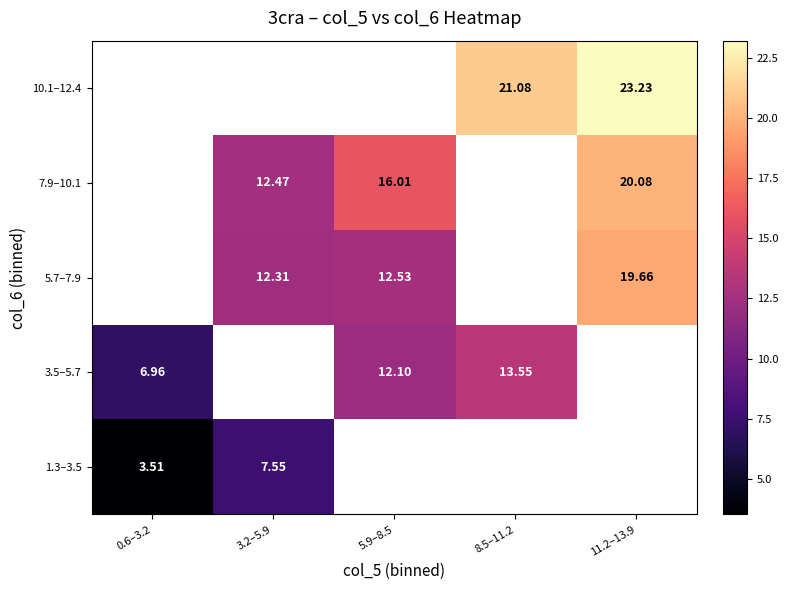

Is the value of 3.5–5.7 at 0.6–3.2 greater than the value of 10.1–12.4 at 11.2–13.9?

No